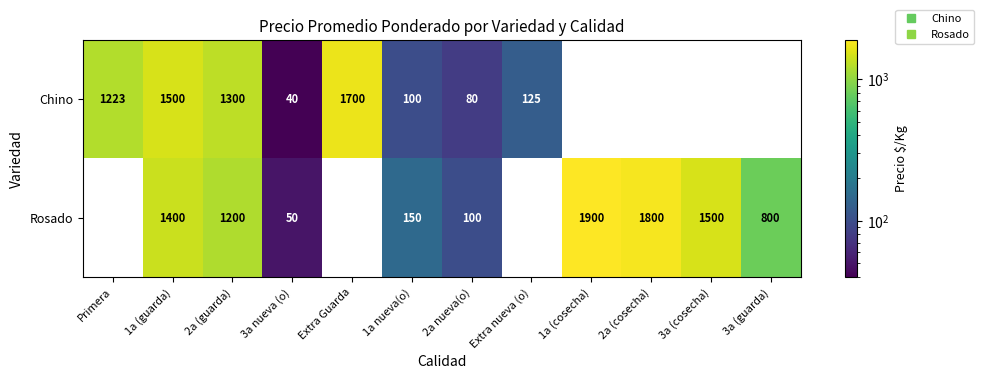

At 1a nueva(o), list the series in order from largest to smallest.

Rosado, Chino